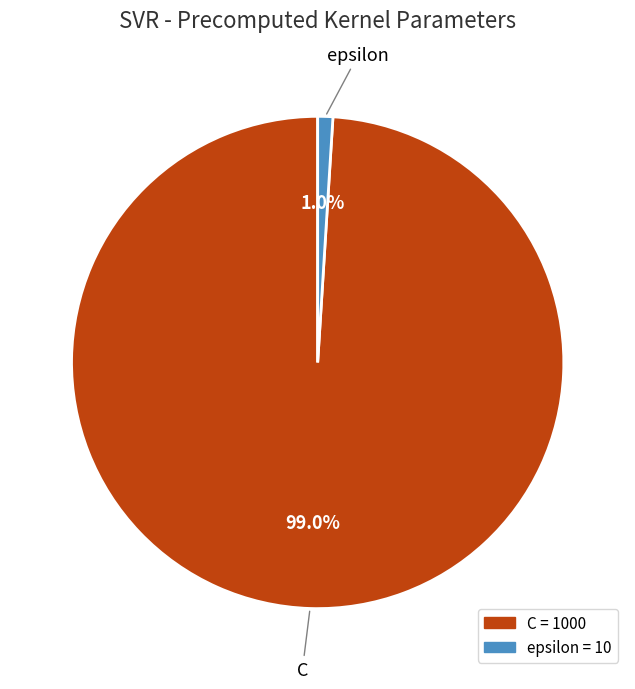

How many slices are in this pie chart?

2